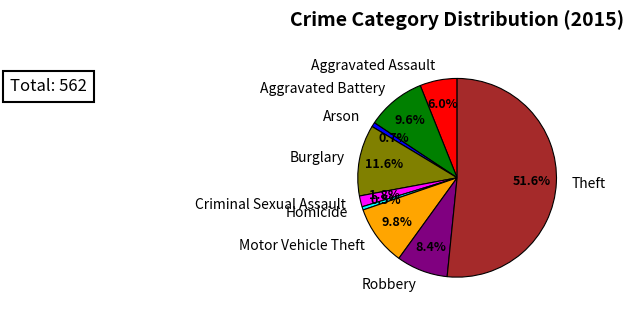

Is there a majority slice in this chart?

Yes